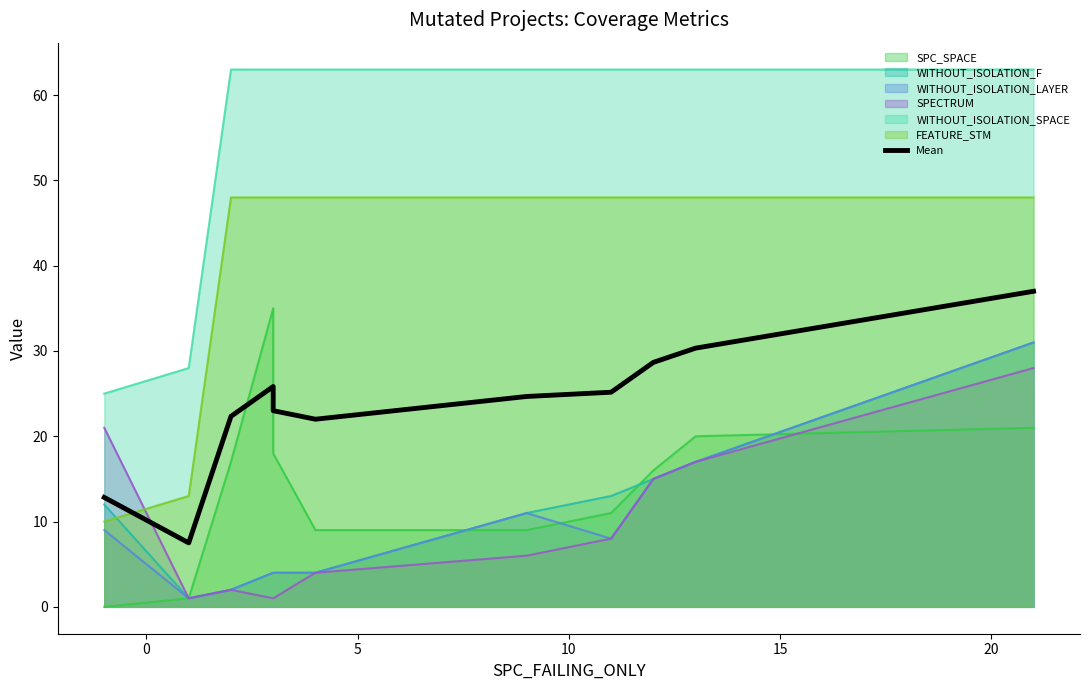

How many values exceed 24?

6